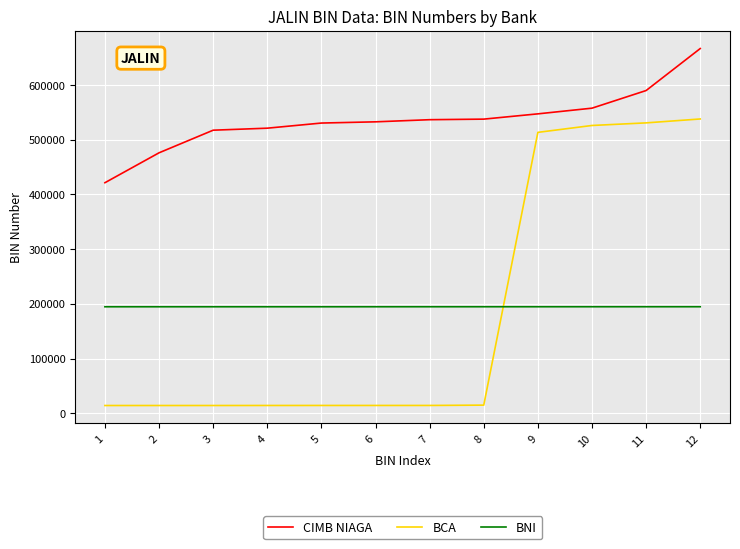

True or false: BNI and CIMB NIAGA intersect in this chart.

False